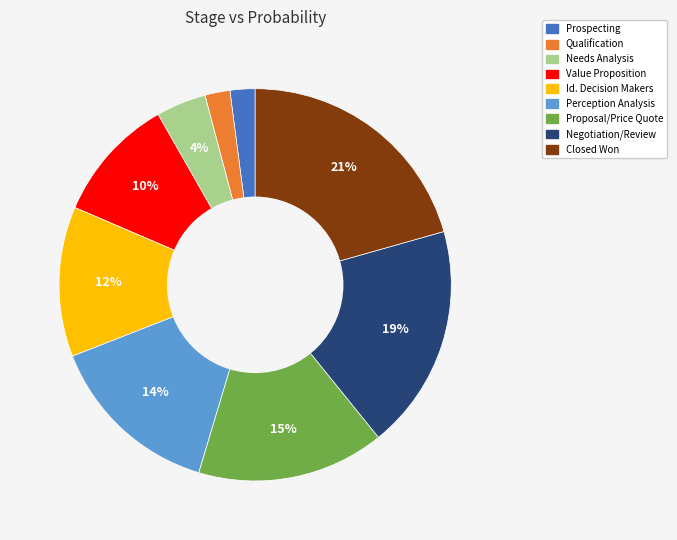

Is the sum of Closed Won and Qualification greater than half?

No